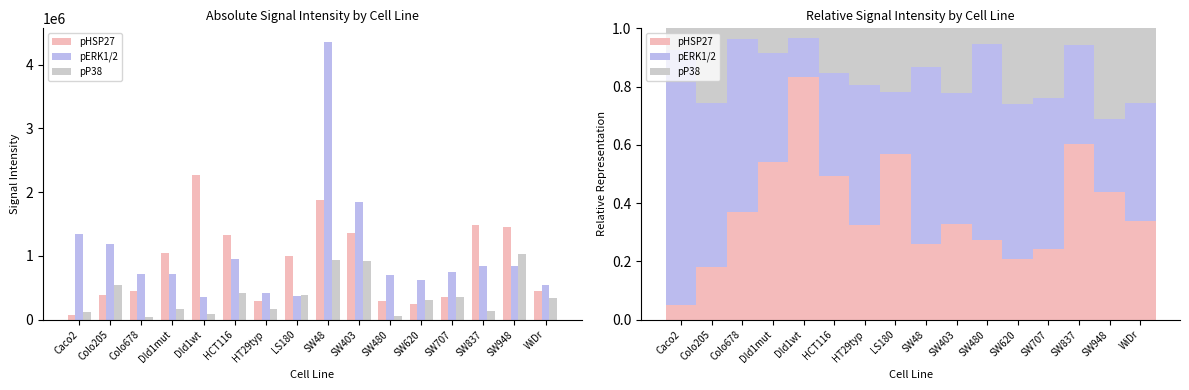

What is the sum of the pERK1/2 values at Colo678 and HT29typ?

1.1